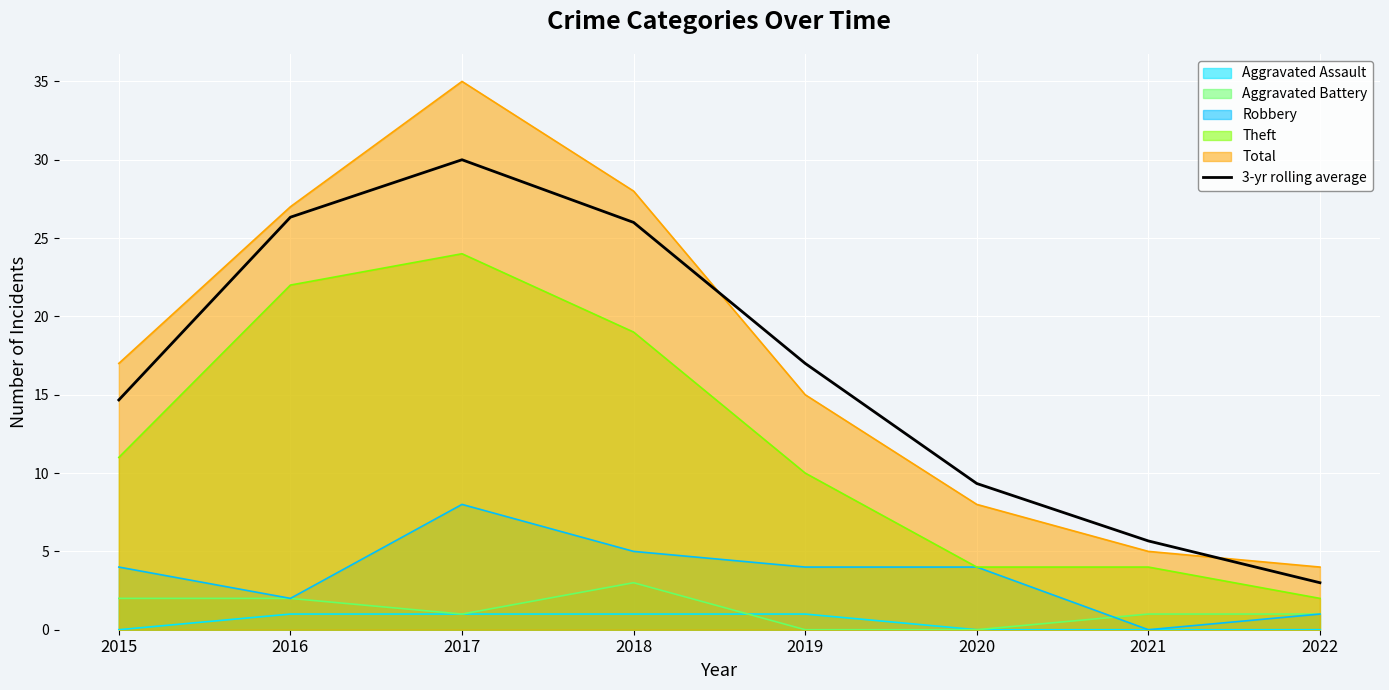

Rank the categories by value from highest to lowest.

2017, 2016, 2018, 2019, 2015, 2020, 2021, 2022